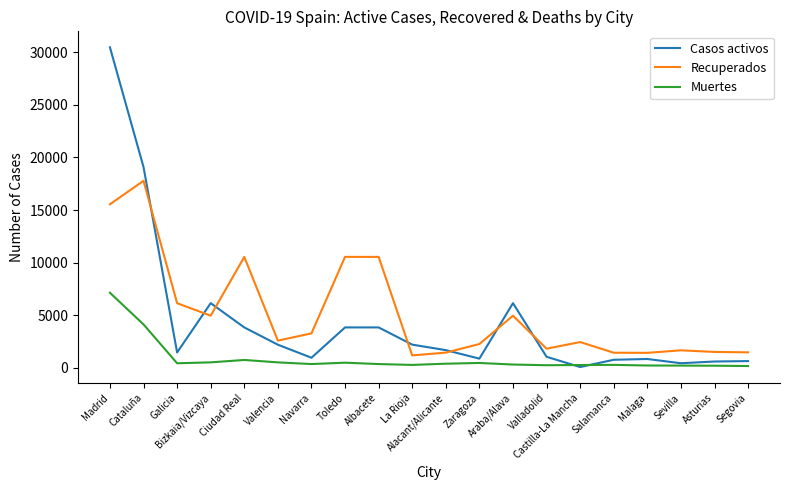

At which category is the sum across all series the highest?

Madrid